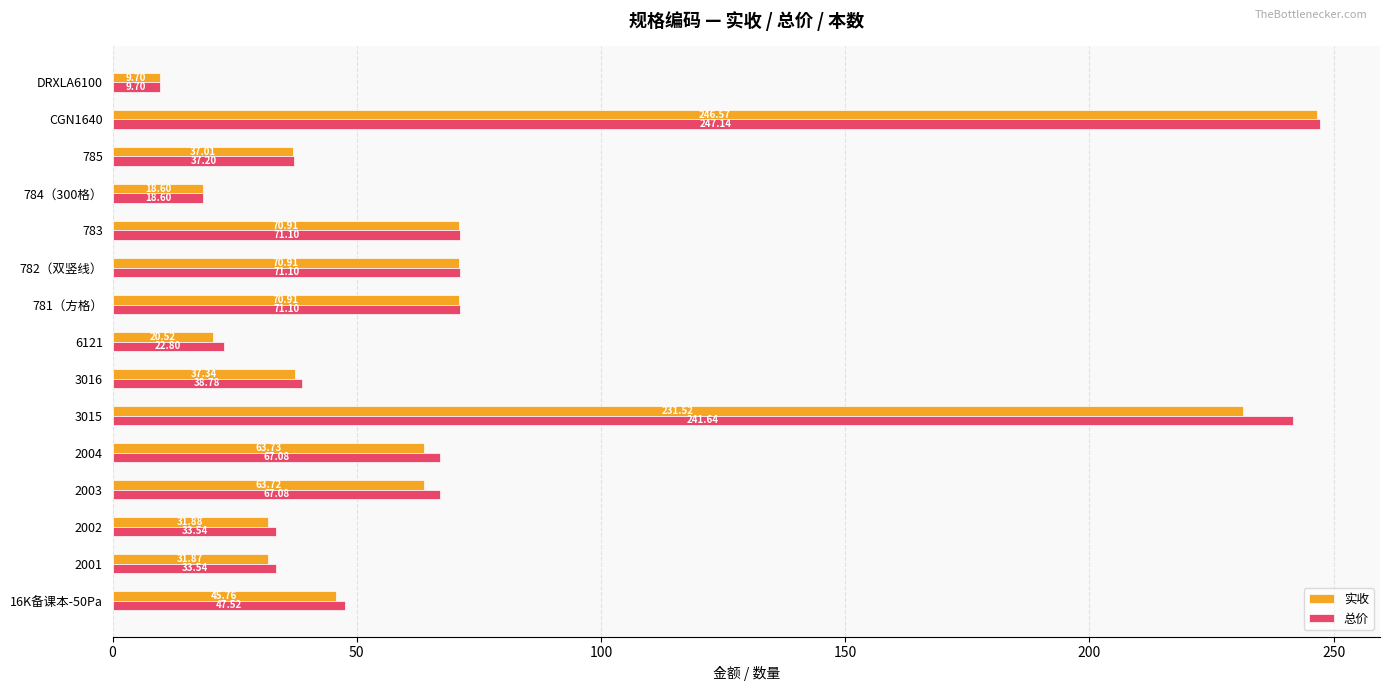

Rank the series by their maximum value, from highest to lowest.

总价, 实收